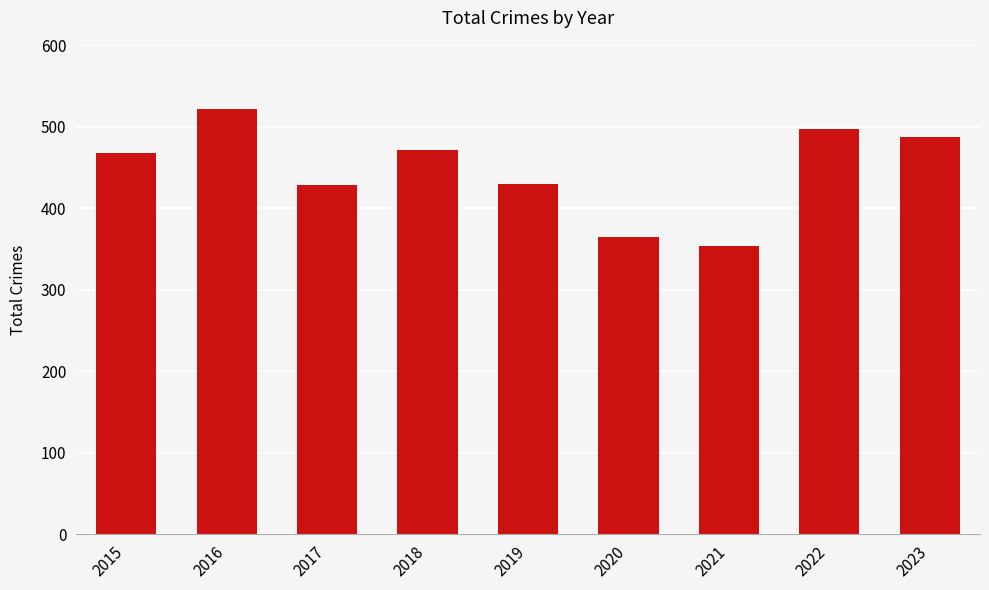

At which category does the chart reach its minimum across all series?

2021